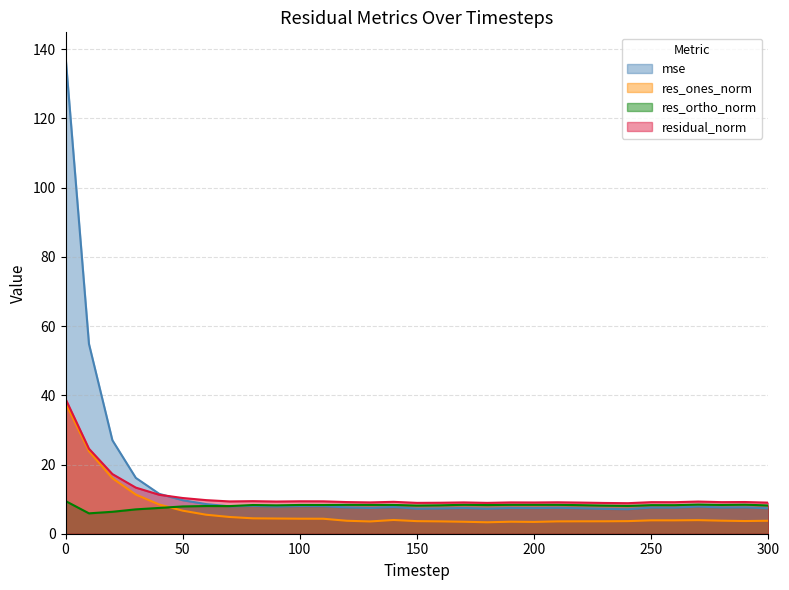

Which category has the lowest value in the residual_norm series?

240